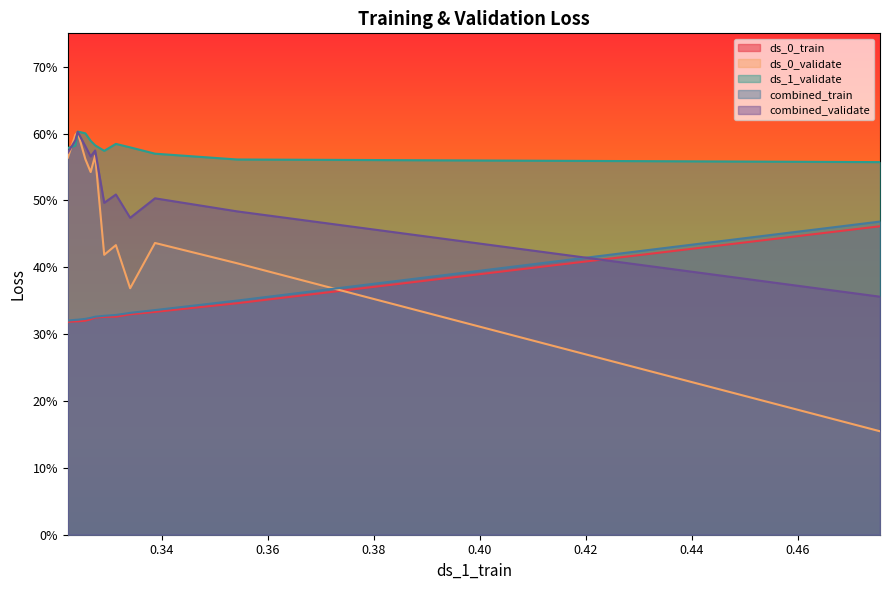

The ds_0_train series shows 0.5 at 0.48. True or false?

False